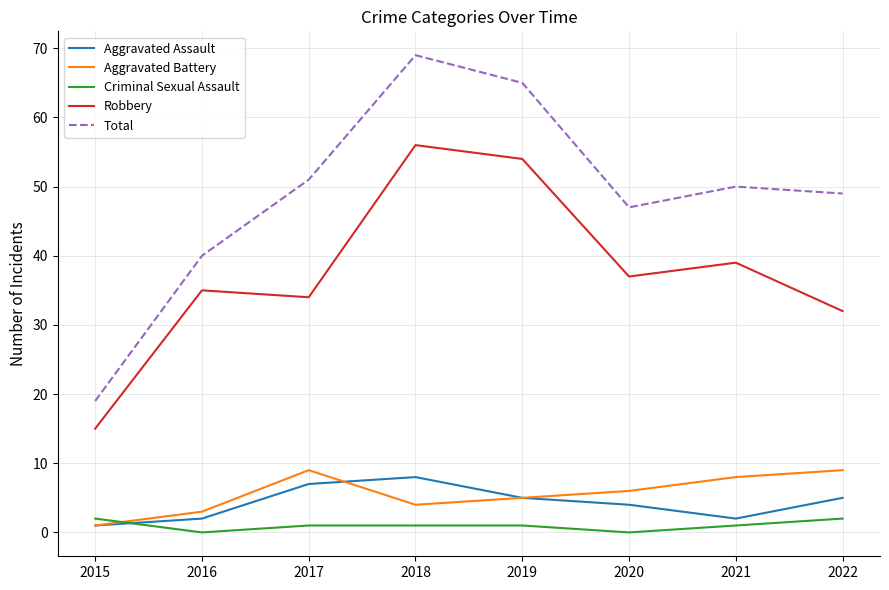

How many Aggravated Assault values are between 2 and 7?

6